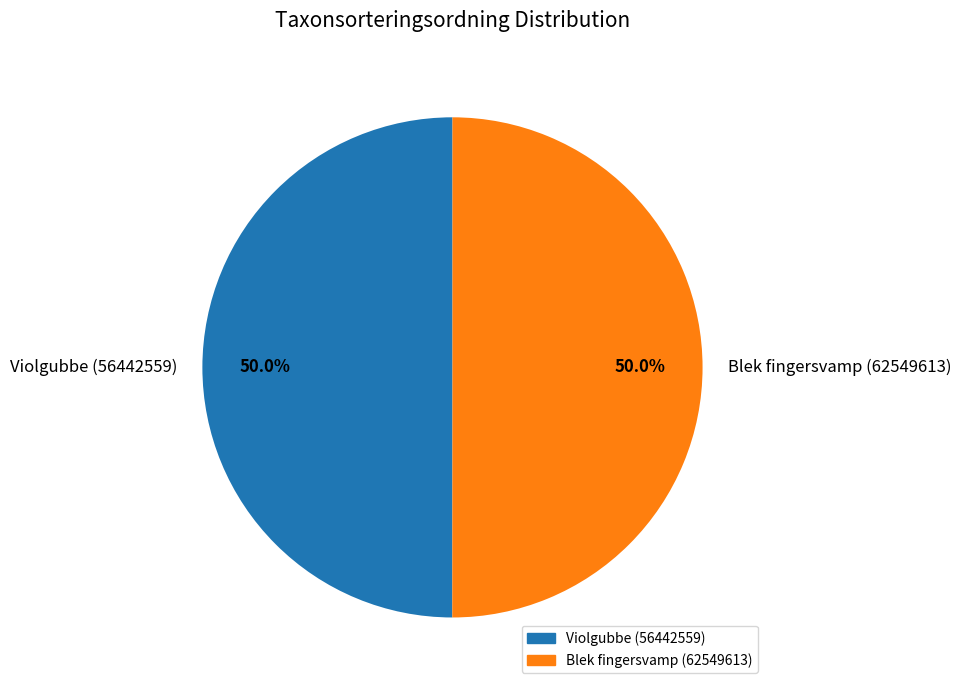

Is the sum of Violgubbe (56442559) and Blek fingersvamp (62549613) greater than half?

Yes